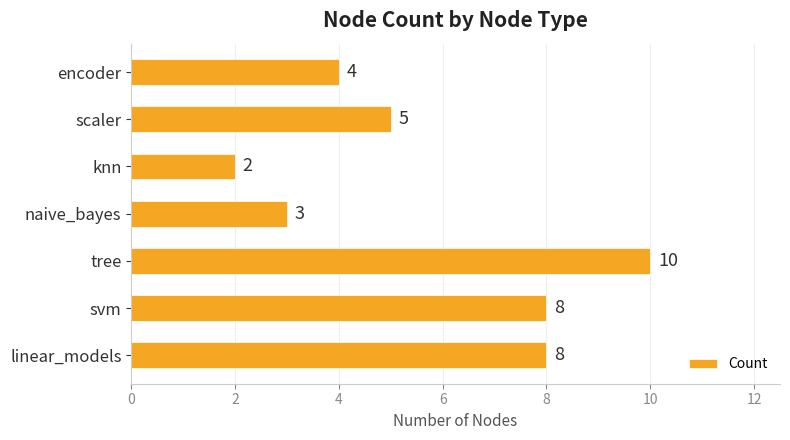

The chart shows a value of 6 at encoder. True or false?

False